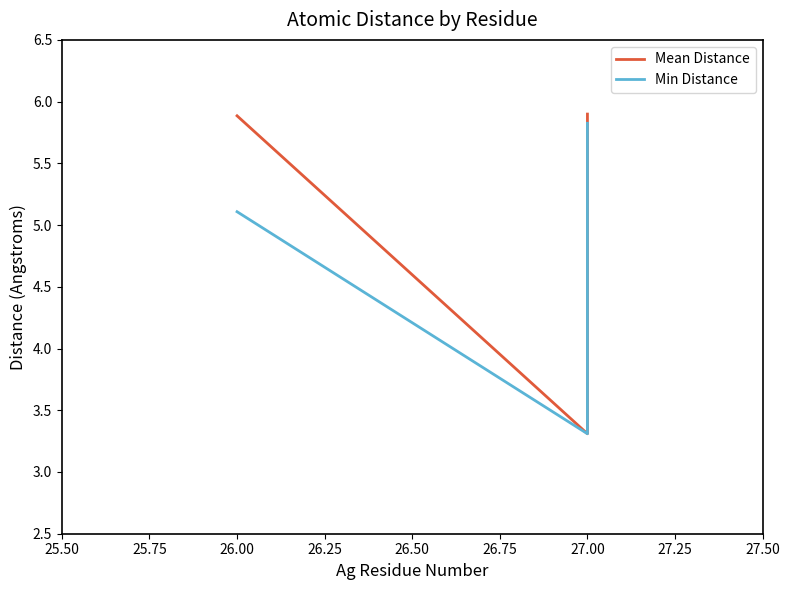

True or false: Min Distance has more than 2 points higher than both neighbors.

False